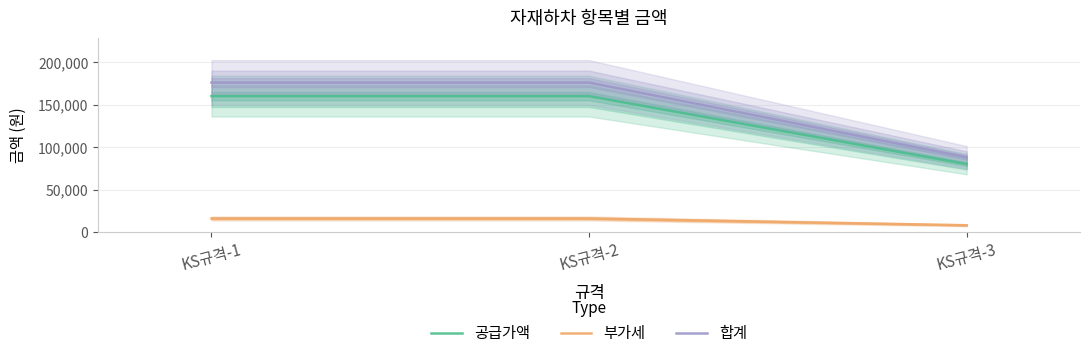

Reading right to left, what are all the values shown in this chart?

공급가액: KS규격-3=80000	KS규격-2=160000	KS규격-1=160000
부가세: KS규격-3=8000	KS규격-2=16000	KS규격-1=16000
합계: KS규격-3=88000	KS규격-2=176000	KS규격-1=176000